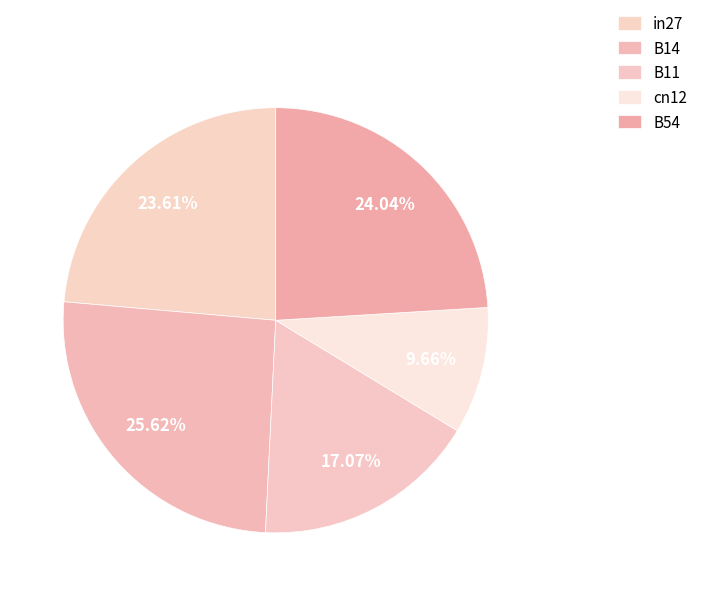

True or false: in27 accounts for 24% of the total.

True